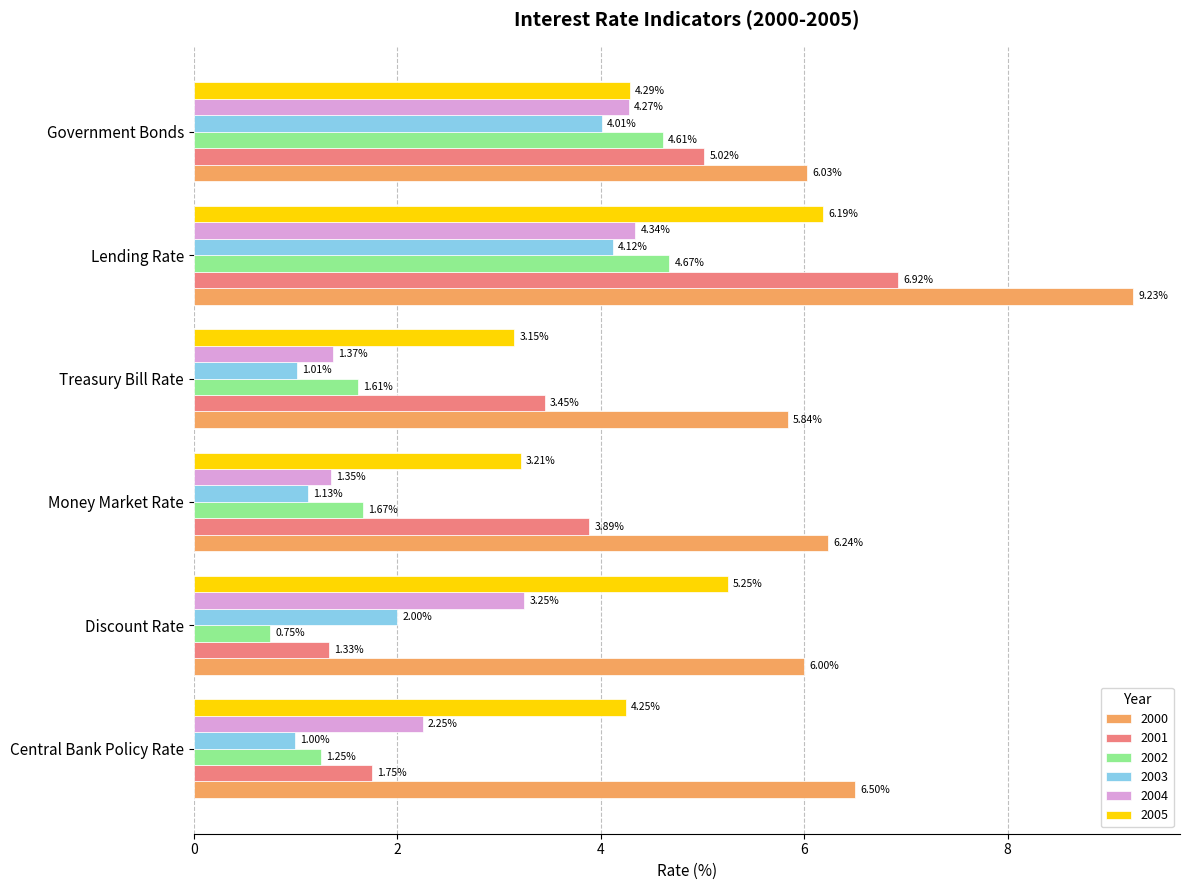

What is the spread (max minus min) of values at Central Bank Policy Rate?

5.5